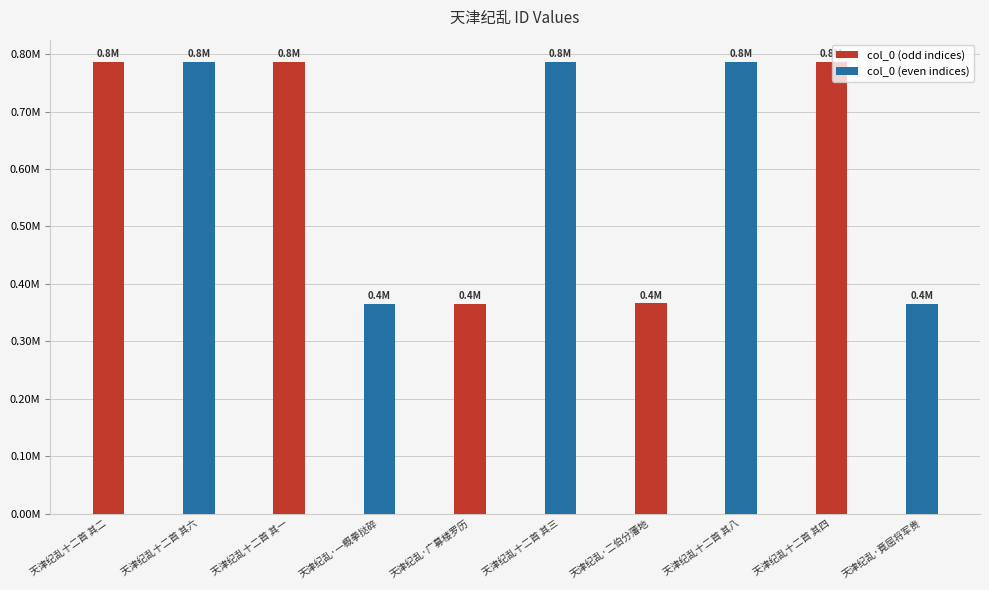

What is the sum of the col_0 (even indices) values at 天津纪乱十二首 其三 and 天津纪乱十二首 其六?

1572153